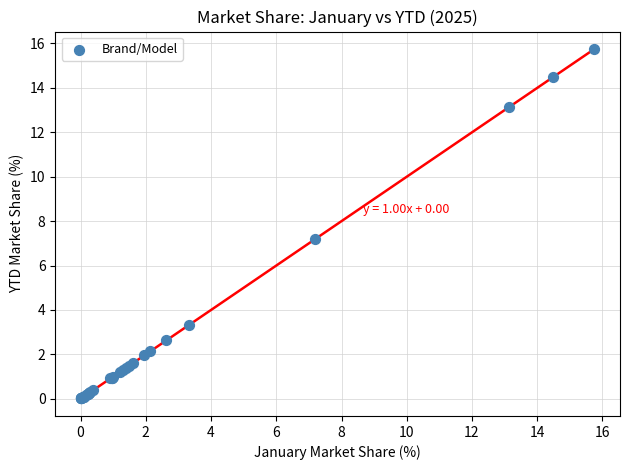

What Y value in the scatter plot is closest to 7?

7.2